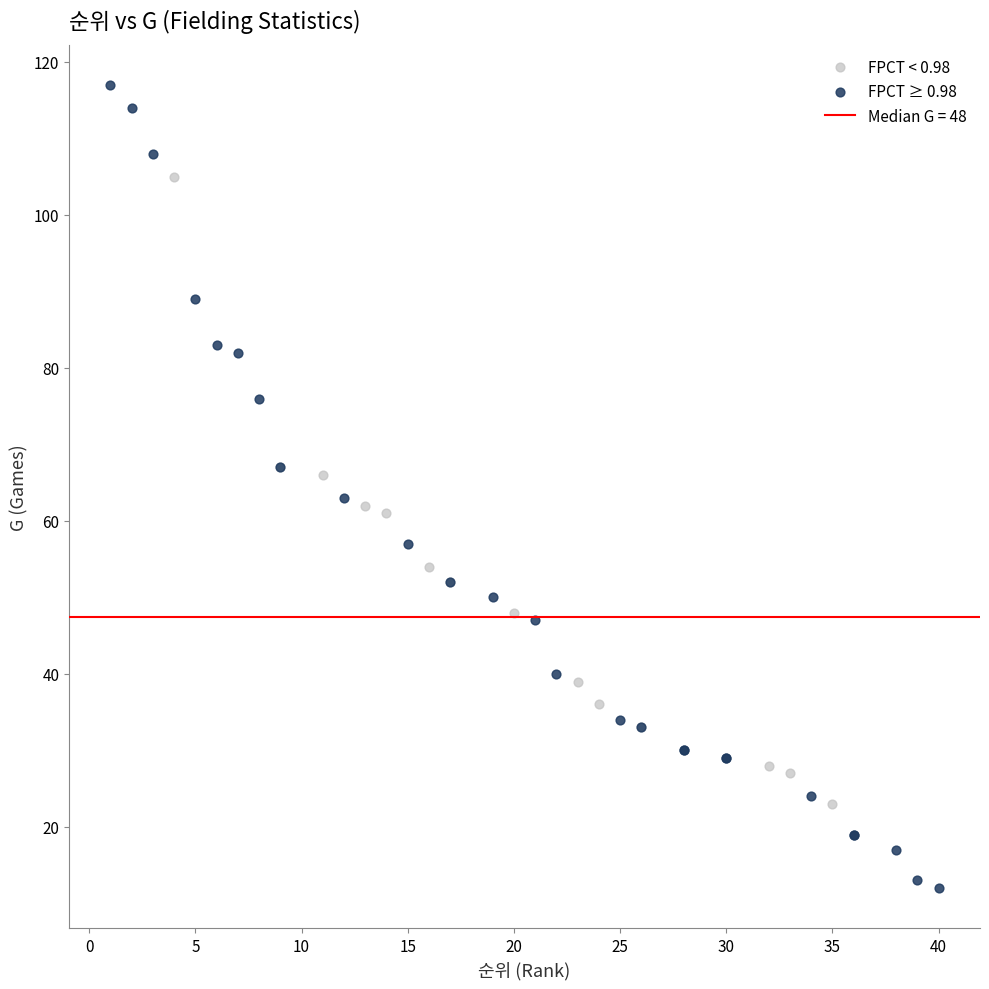

Which series has the largest Y range (max minus min)?

FPCT ≥ 0.98